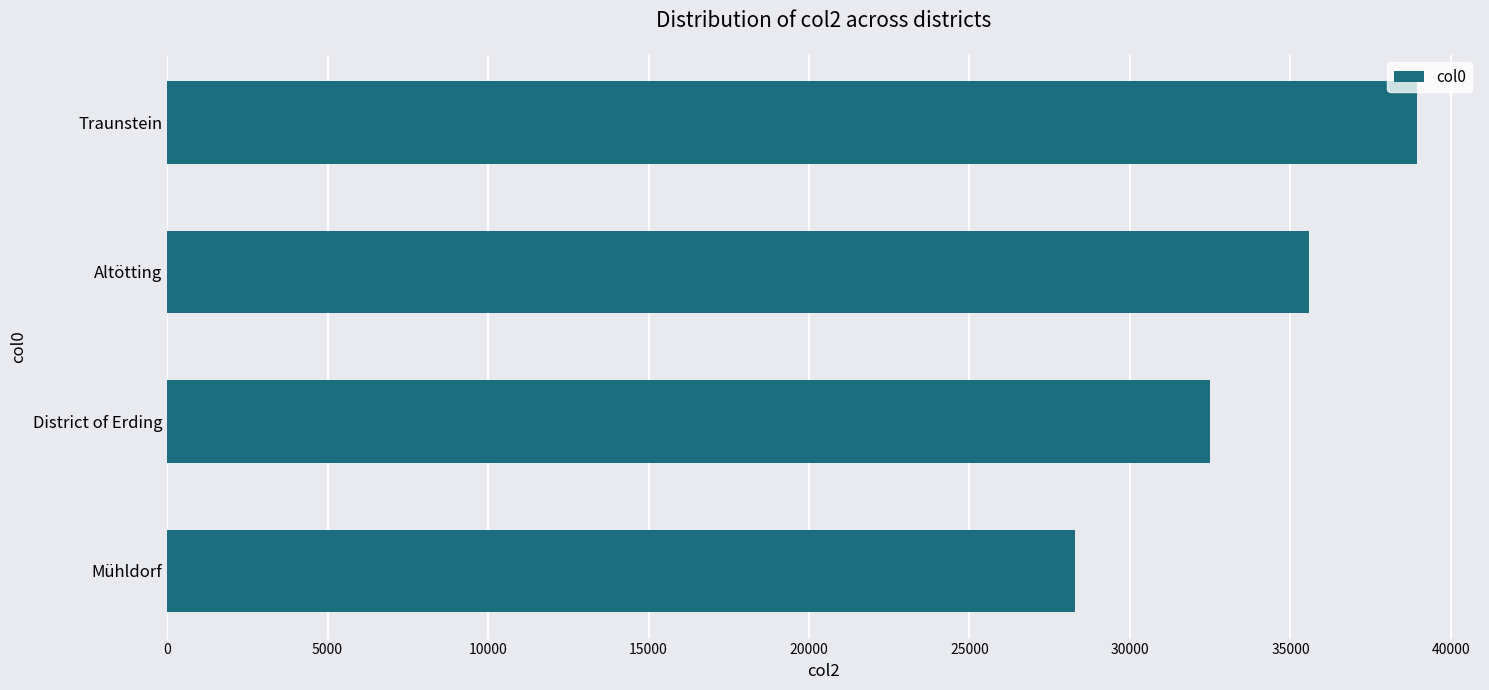

What is the average value?

33829